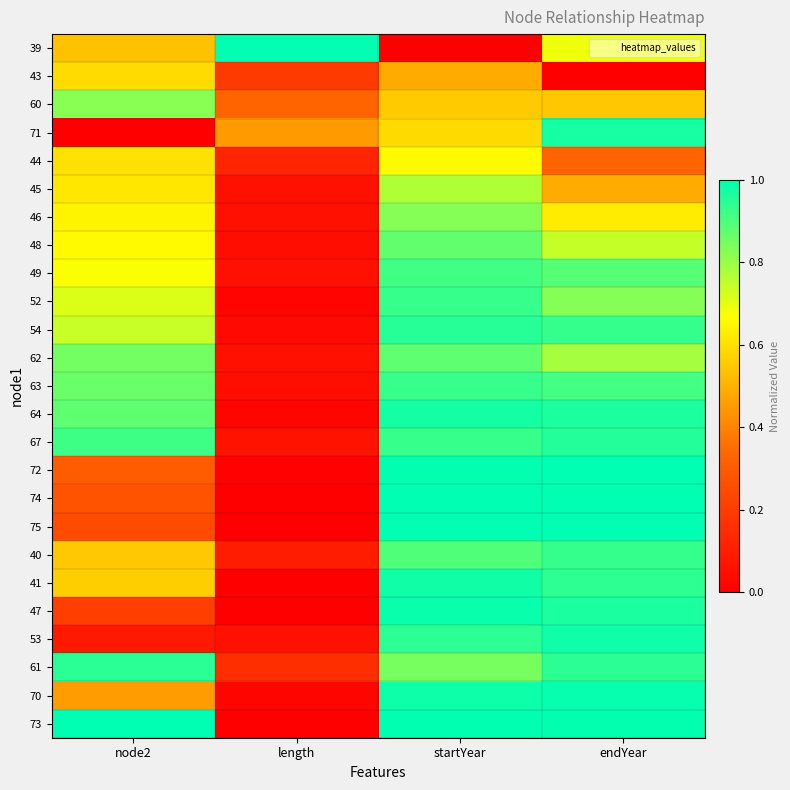

How many series are shown in this chart?

25